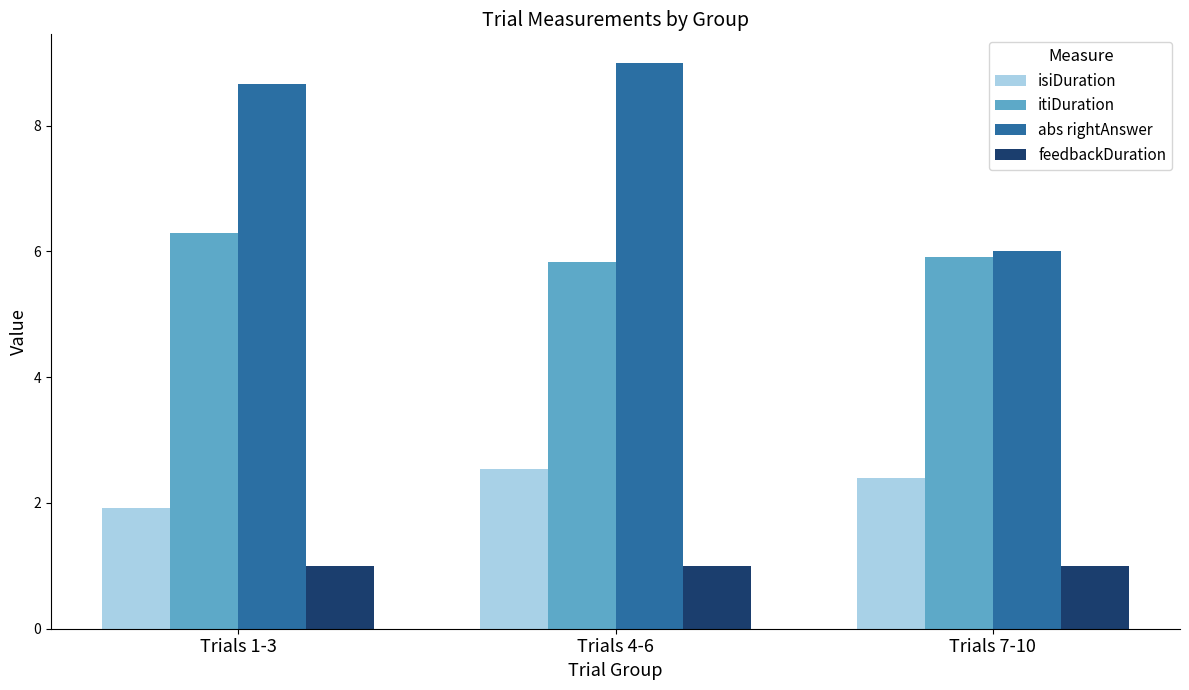

Which series has the widest spread of values?

abs rightAnswer